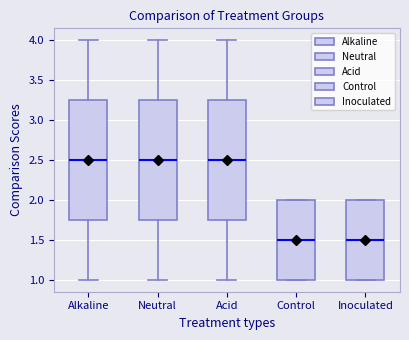

Reading left to right, transcribe this box plot: for each box, give where its median line is, the range the box spans, and where its two whiskers end, as read against the y-axis. The values are not printed on the chart, so give them approximately, as read against the axis.

Alkaline: median 2.50, box 1.75 to 3.25, whiskers 1.00 to 4.00
Neutral: median 2.50, box 1.75 to 3.25, whiskers 1.00 to 4.00
Acid: median 2.50, box 1.75 to 3.25, whiskers 1.00 to 4.00
Control: median 1.50, box 1.00 to 2.00, whiskers 1.00 to 2.00
Inoculated: median 1.50, box 1.00 to 2.00, whiskers 1.00 to 2.00